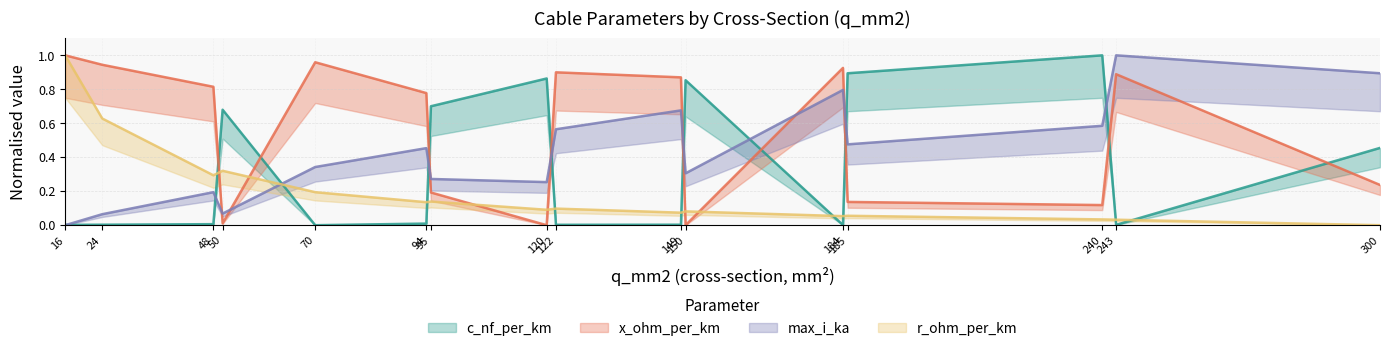

Reading left to right, transcribe all the data shown in this chart.

c_nf_per_km: 0.0	0.0	0.0	0.7	0.0	0.0	0.7	0.9	0.0	0.0	0.9	0.0	0.9	1.0	0.0	0.5
x_ohm_per_km: 1.0	0.9	0.8	0.0	1.0	0.8	0.2	0.0	0.9	0.9	0.0	0.9	0.1	0.1	0.9	0.2
max_i_ka: 0.0	0.1	0.2	0.1	0.3	0.5	0.3	0.3	0.6	0.7	0.3	0.8	0.5	0.6	1.0	0.9
r_ohm_per_km: 1.0	0.6	0.3	0.3	0.2	0.1	0.1	0.1	0.1	0.1	0.1	0.1	0.1	0.0	0.0	0.0